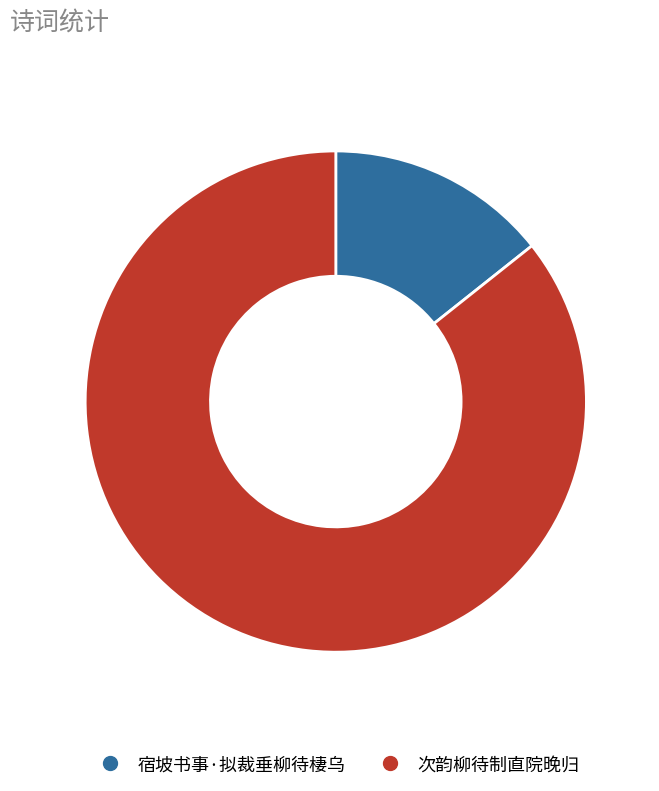

True or false: 次韵柳待制直院晚归 accounts for 86% of the total.

True